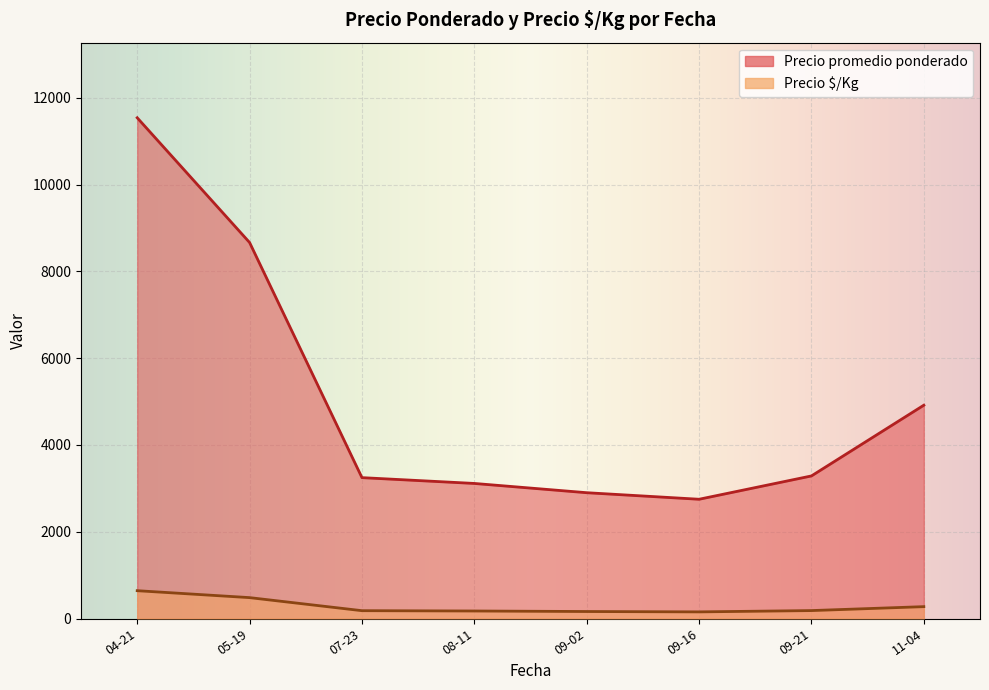

True or false: Precio promedio ponderado and Precio ¢/Kg cross at least once.

False